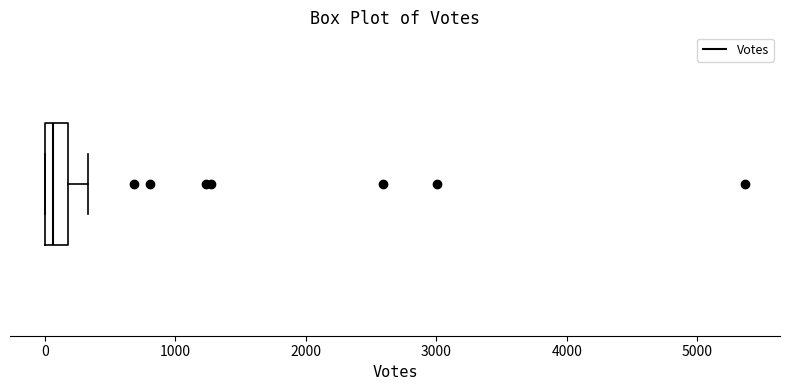

Transcribe this box plot: give where the median line is, the range the box spans, and where the two whiskers end, as read against the x-axis. The values are not printed on the chart, so give them approximately, as read against the axis.

median 100, box 0 to 200, whiskers 0 to 300